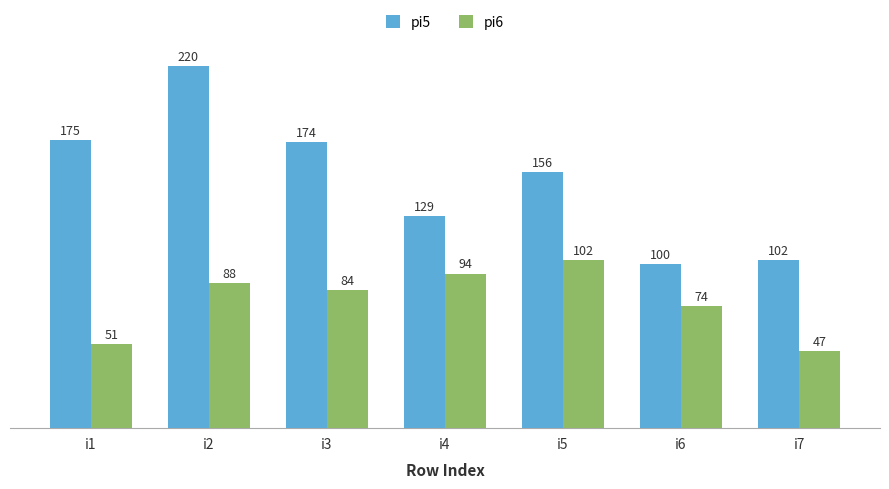

Count the number of categories in the chart.

7